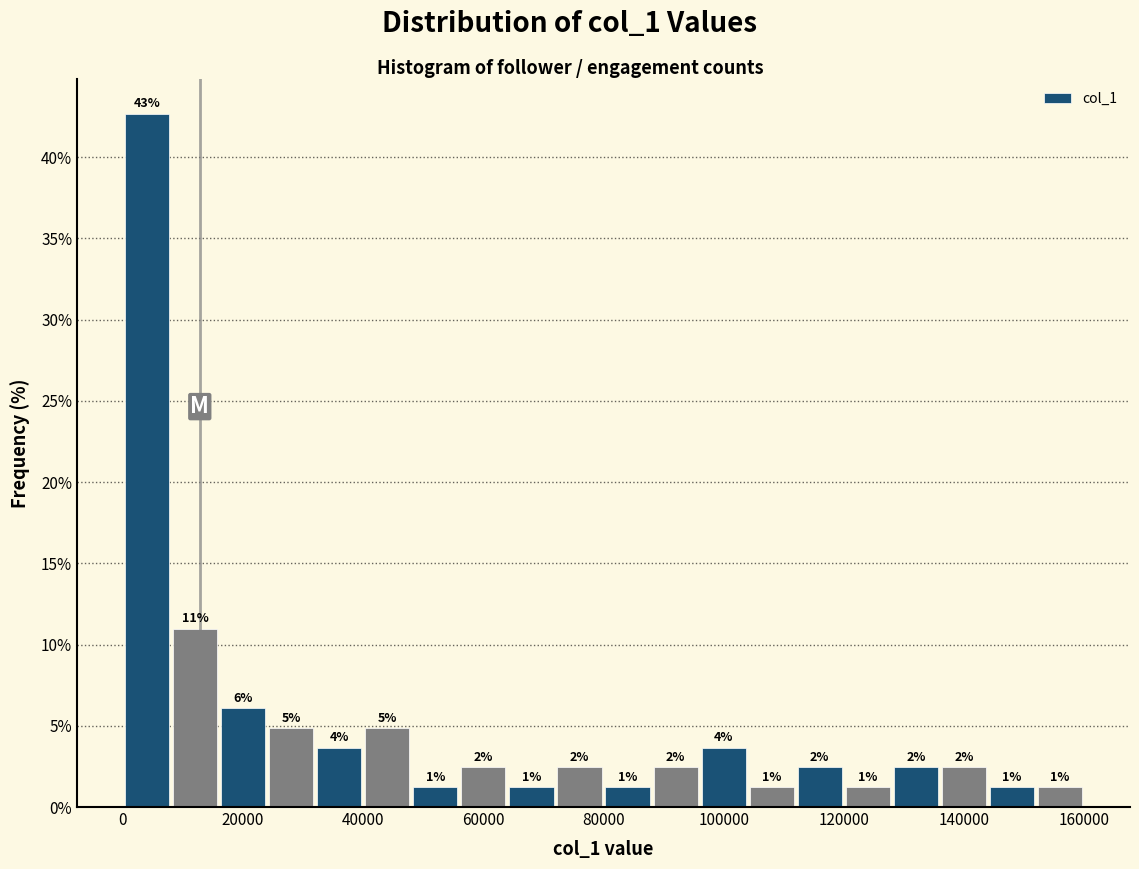

Read against the x-axis, roughly where is the centre of the tallest bar?

4000